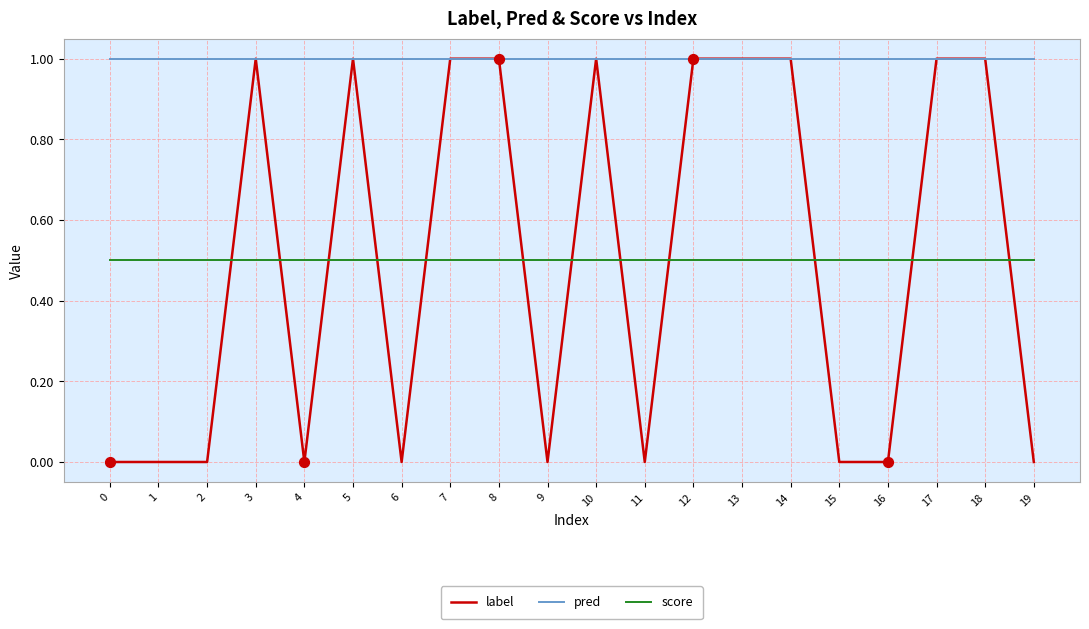

What are all the series names shown in the legend?

label, pred, score